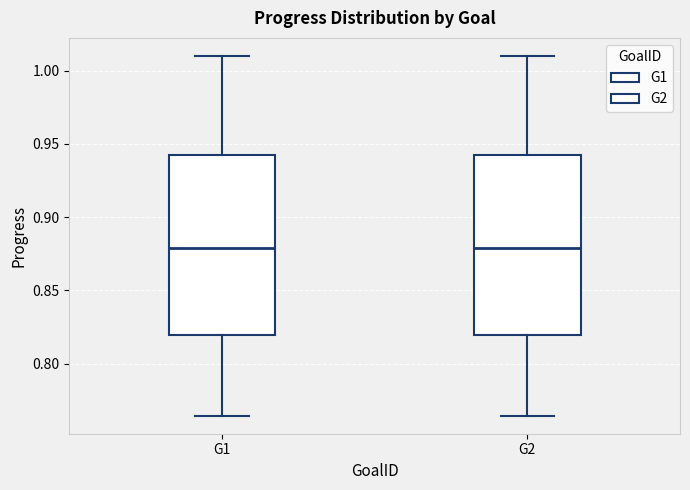

Reading left to right, read every box against the y-axis: the position of its median line, the range the box covers, and the ends of its whiskers. The values are not printed on the chart, so give them approximately, as read against the axis.

G1: median 0.880, box 0.820 to 0.940, whiskers 0.765 to 1.010
G2: median 0.880, box 0.820 to 0.940, whiskers 0.765 to 1.010